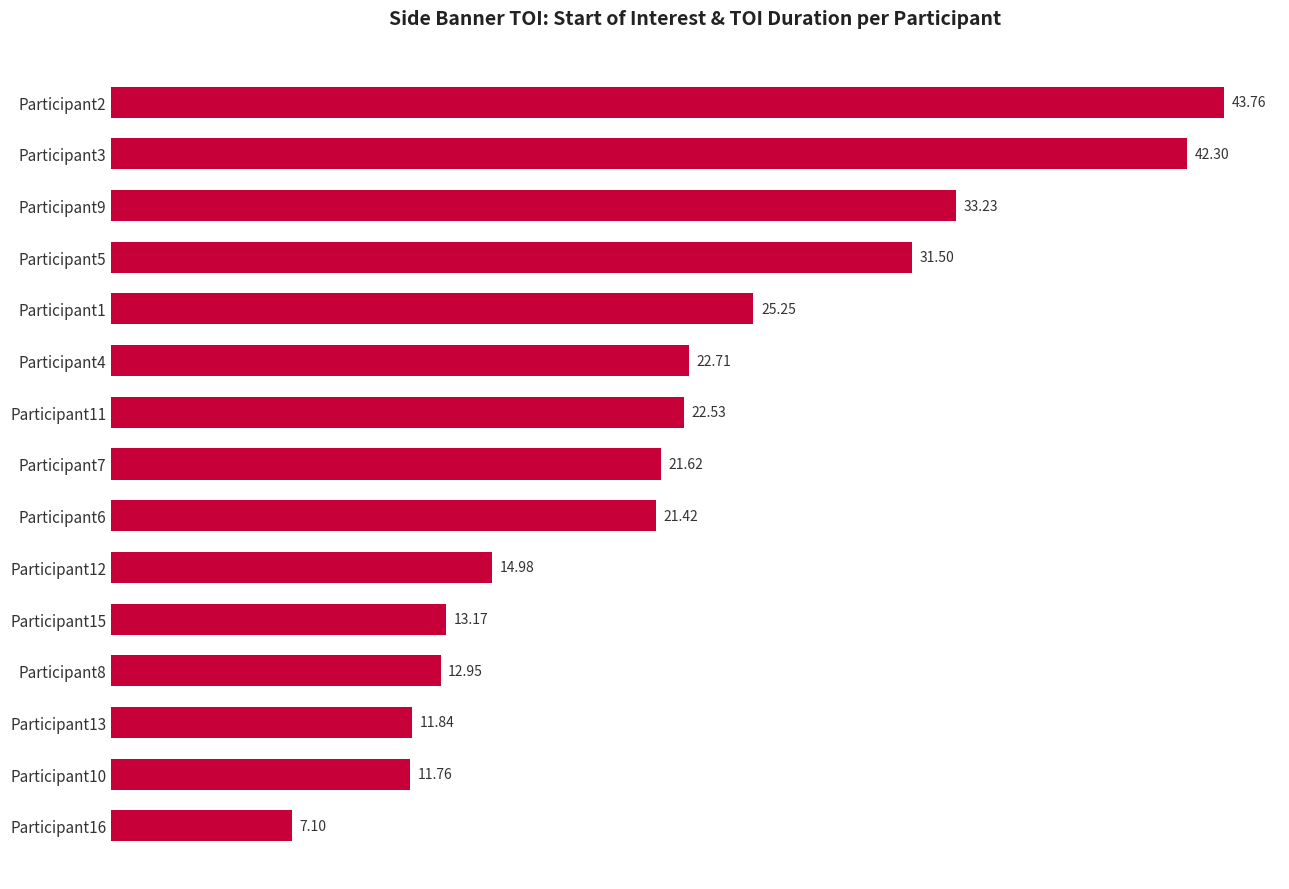

Rank the categories by value from highest to lowest.

Participant2, Participant3, Participant9, Participant5, Participant1, Participant4, Participant11, Participant7, Participant6, Participant12, Participant15, Participant8, Participant13, Participant10, Participant16